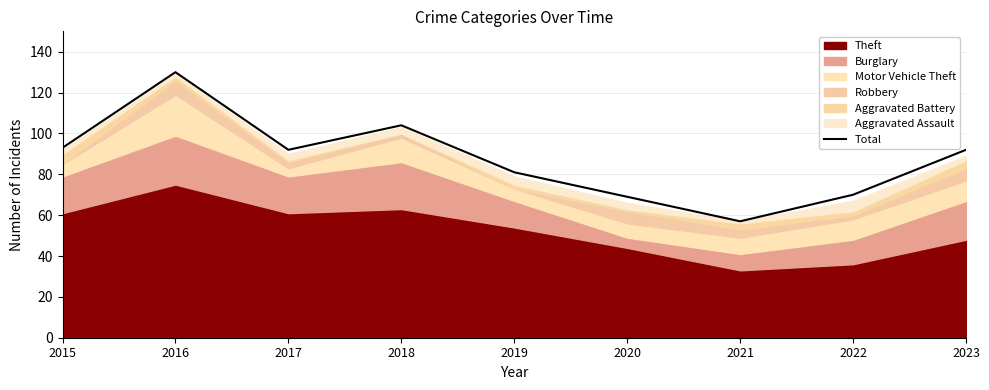

What is the greatest value displayed?

130